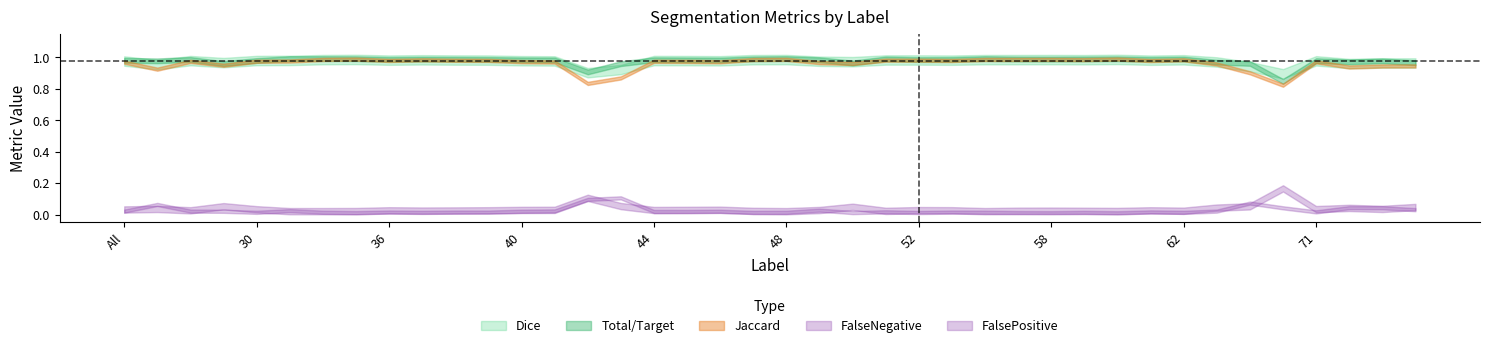

Is it true that FalsePositive equals 0.0 at All?

True